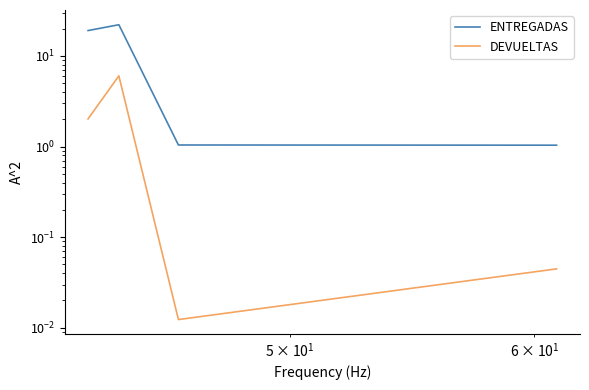

True or false: ENTREGADAS and DEVUELTAS cross at least once.

False